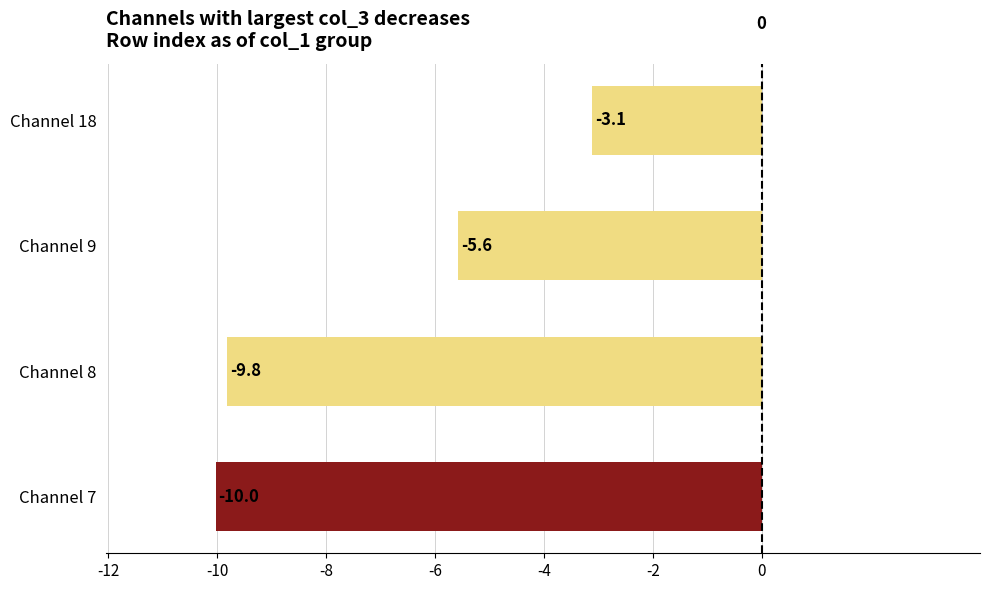

List the labels in order of value, smallest first.

Channel 7, Channel 8, Channel 9, Channel 18